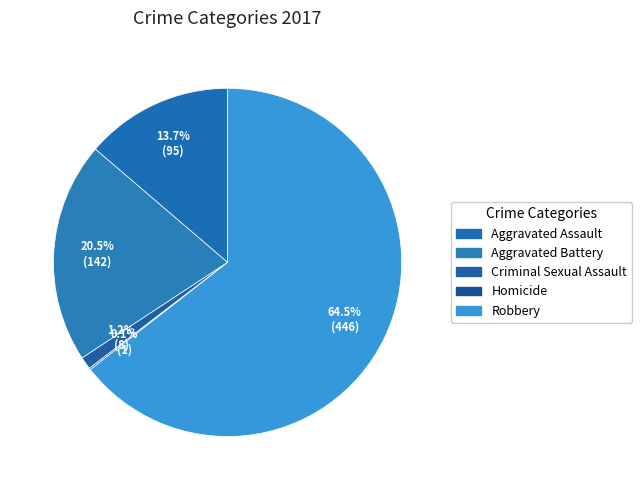

What is the change in value from Aggravated Battery to Robbery?

+304